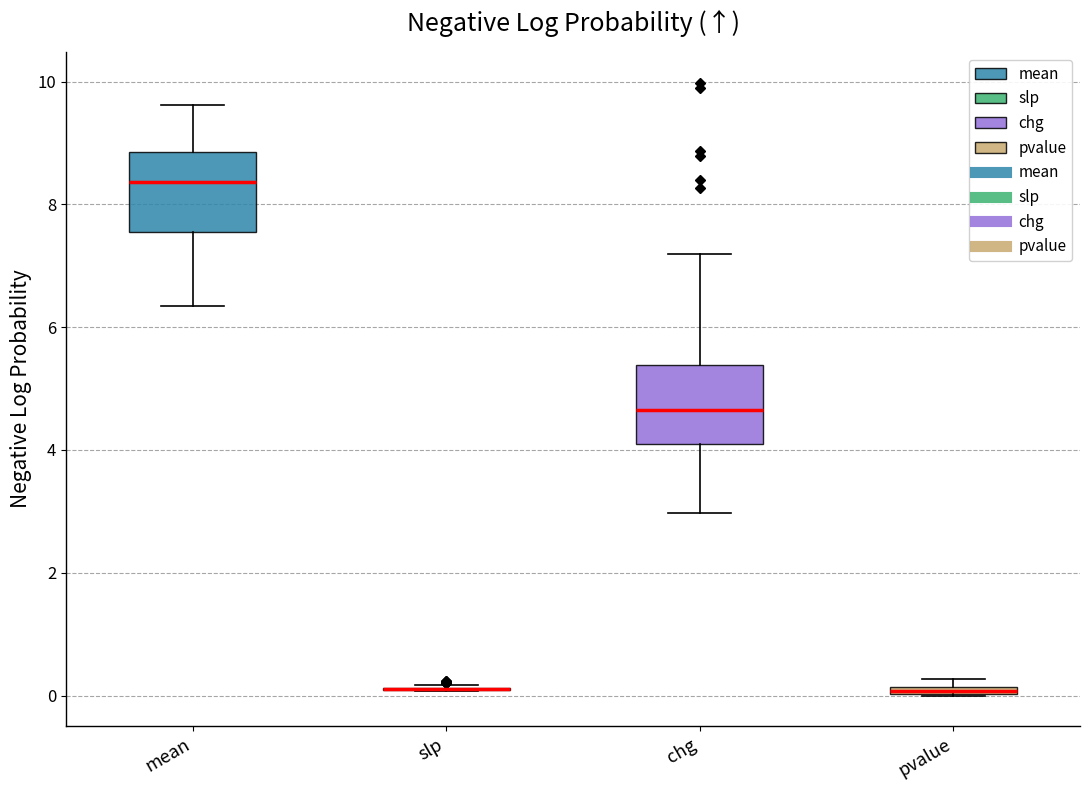

Where is the upper edge of the box for mean on the y-axis? The values are not printed on the chart, so give them approximately, as read against the axis.

8.8